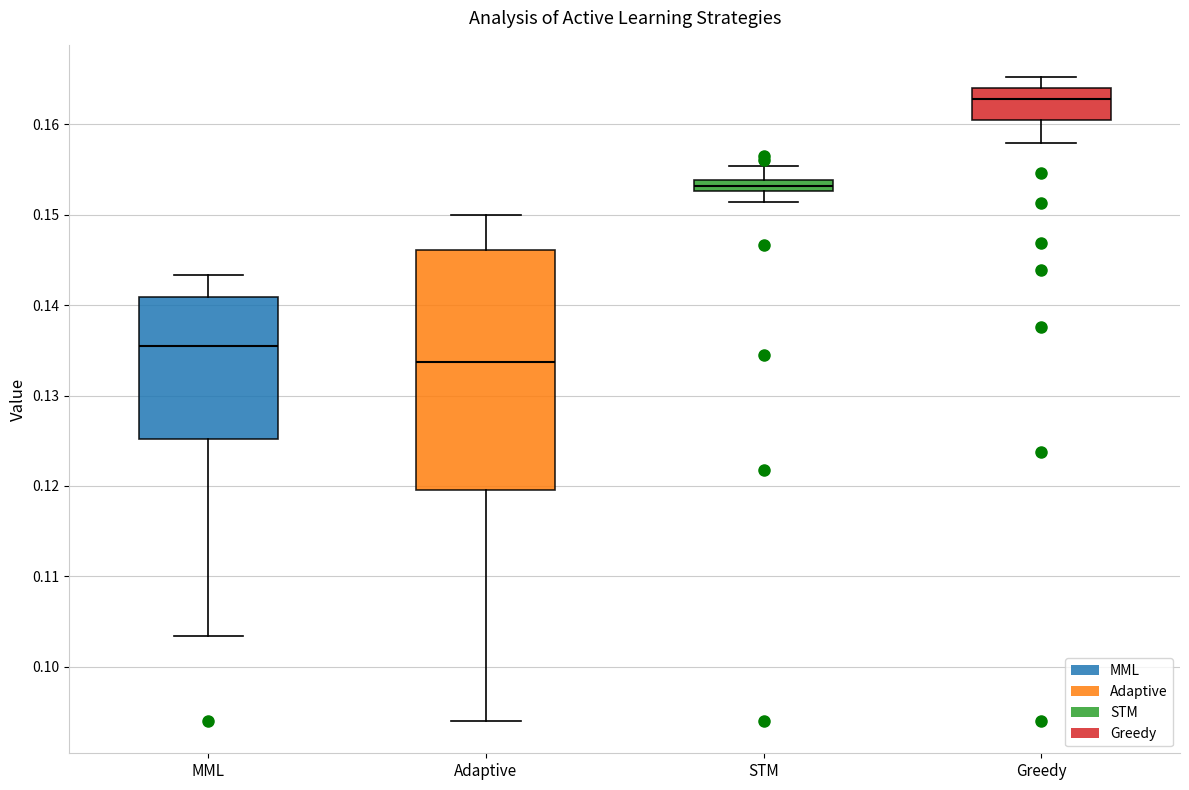

Which box is the tallest, from its lower edge to its upper edge?

Adaptive